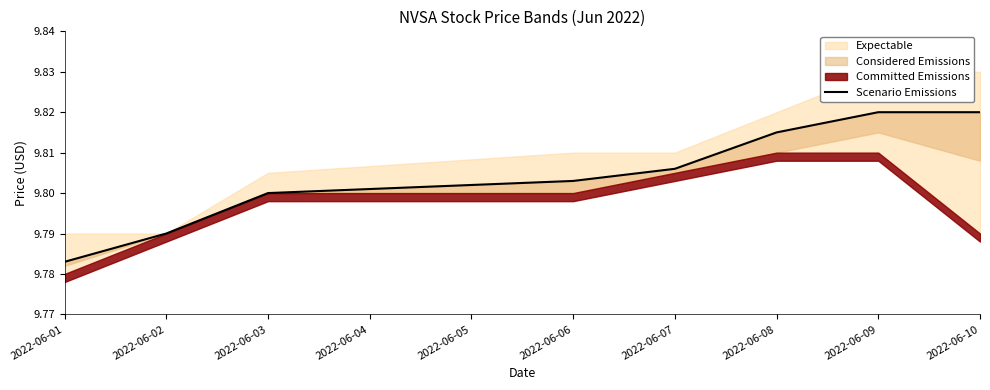

What is the value of the 2nd point from the left?

9.8